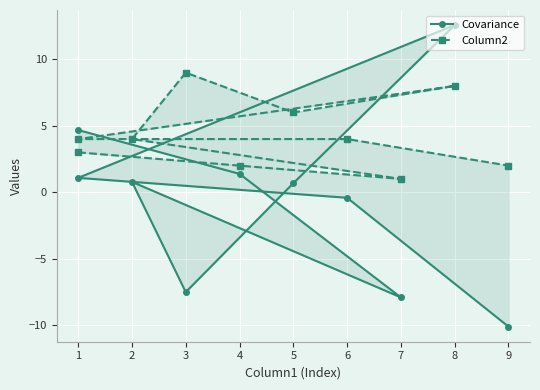

What is the minimum value shown in the chart?

-10.1